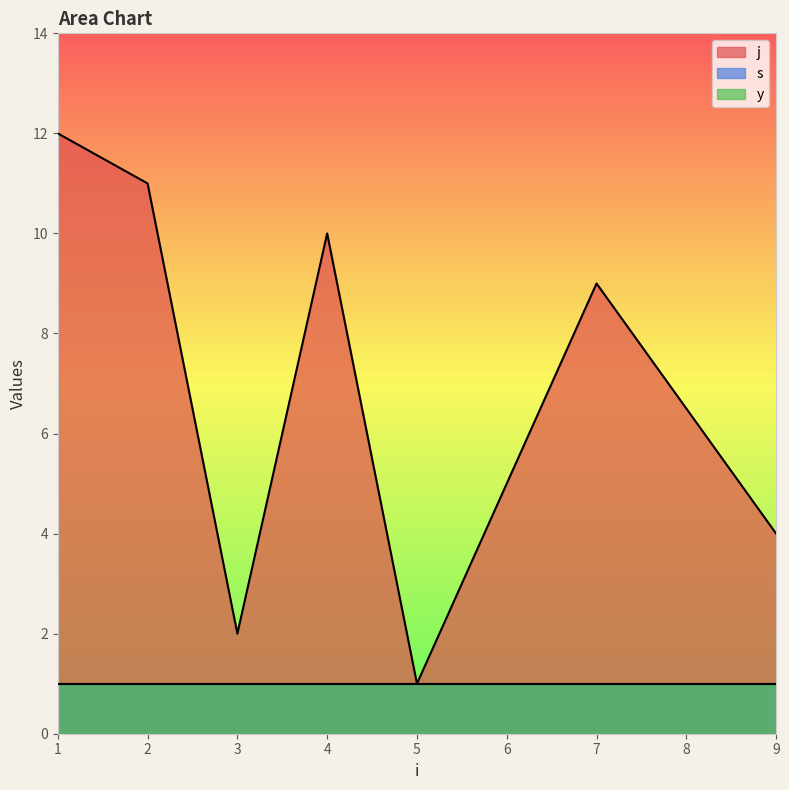

Which has a higher value, 4 or 1?

1